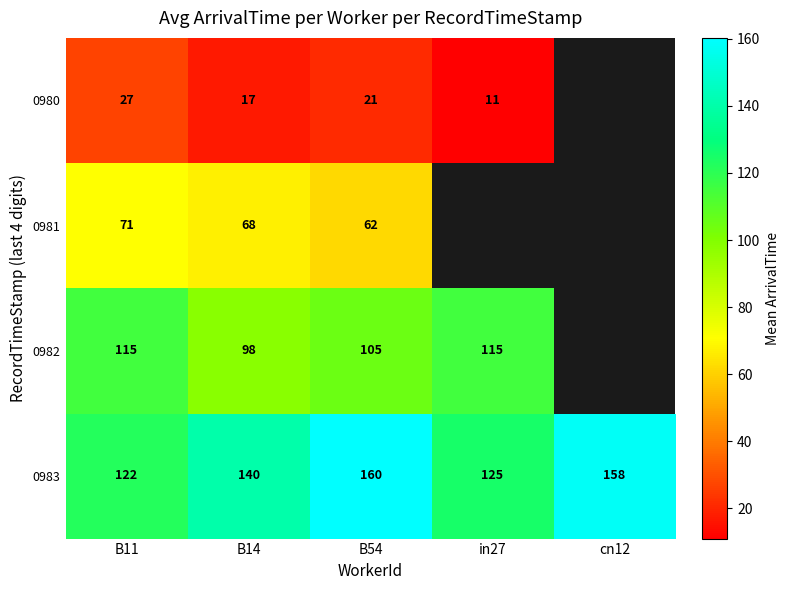

Is it true that 0983 equals 84 at B54?

False